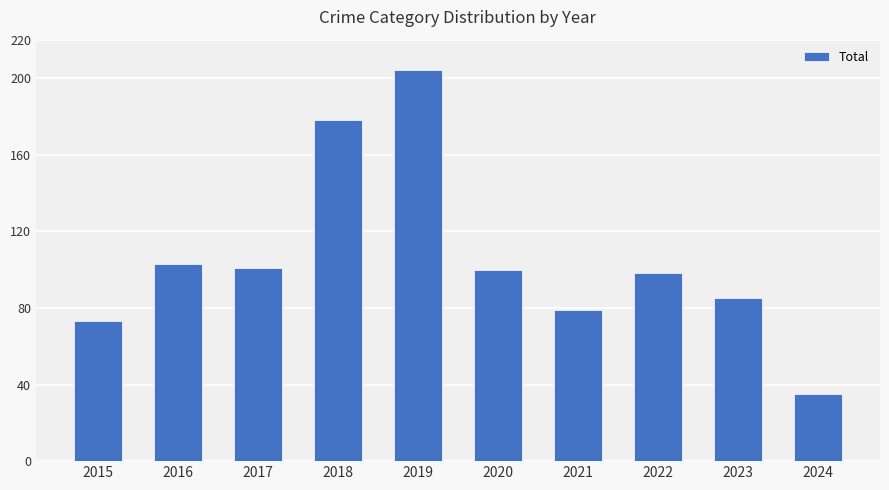

What is the value of the 3rd bar from the left?

101